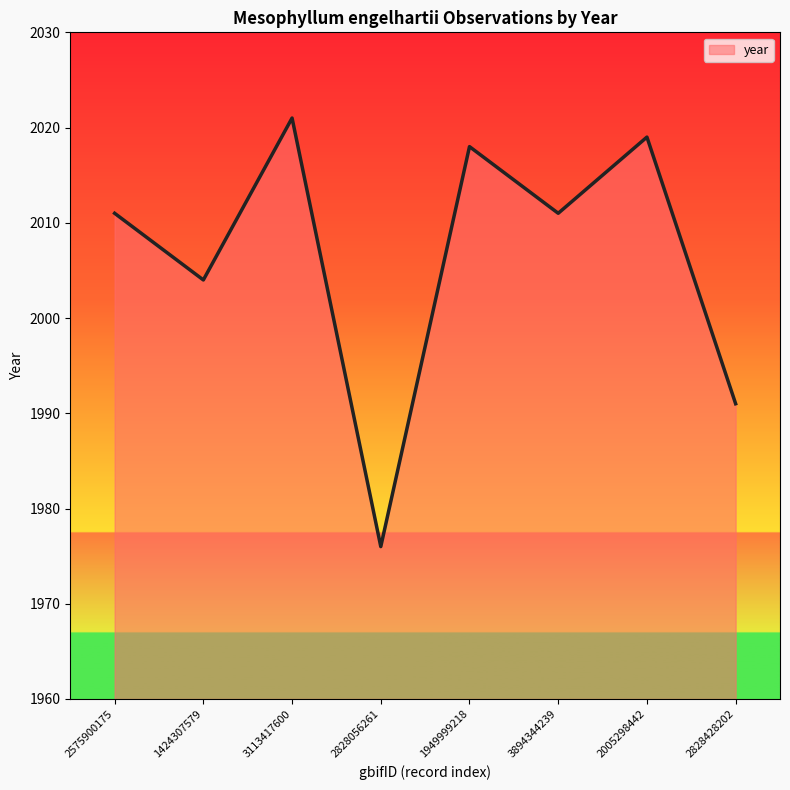

What is the greatest value displayed?

2021